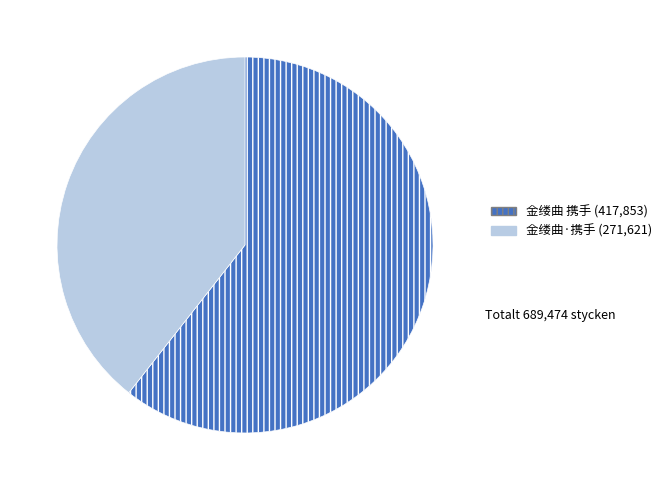

Is there any slice that represents more than half of the pie?

Yes